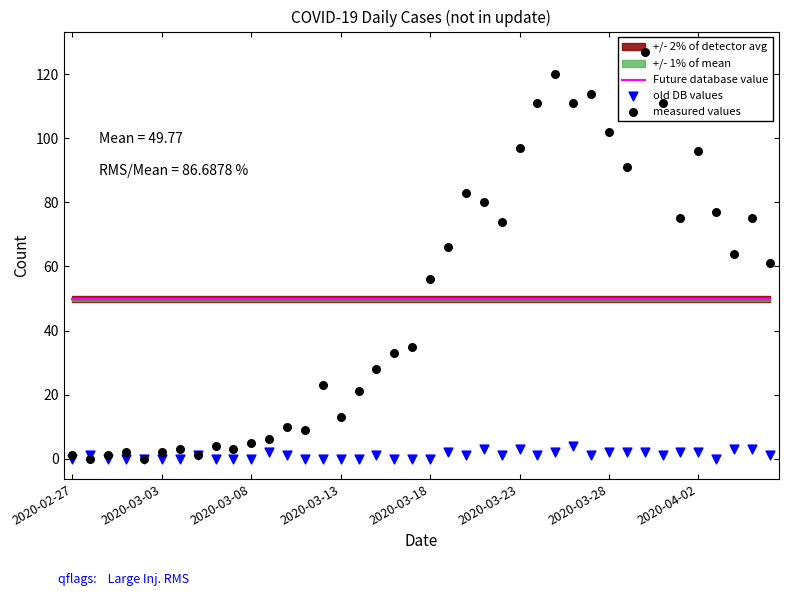

Which series reaches the maximum Y coordinate?

measured values